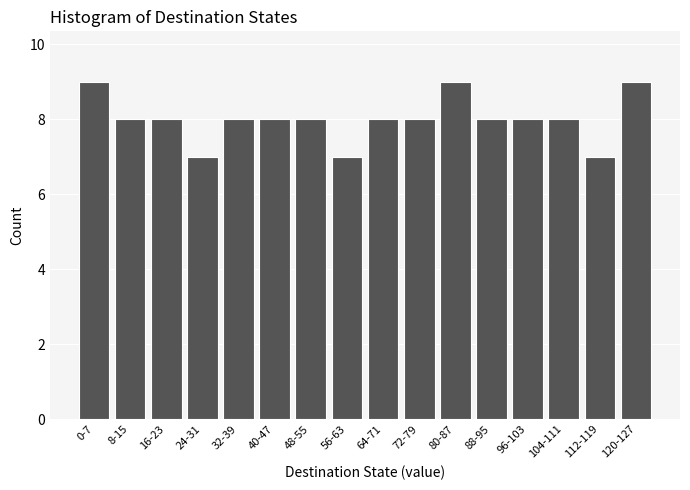

Reading right to left, list all the values displayed in this chart.

120-127=9	112-119=7	104-111=8	96-103=8	88-95=8	80-87=9	72-79=8	64-71=8	56-63=7	48-55=8	40-47=8	32-39=8	24-31=7	16-23=8	8-15=8	0-7=9